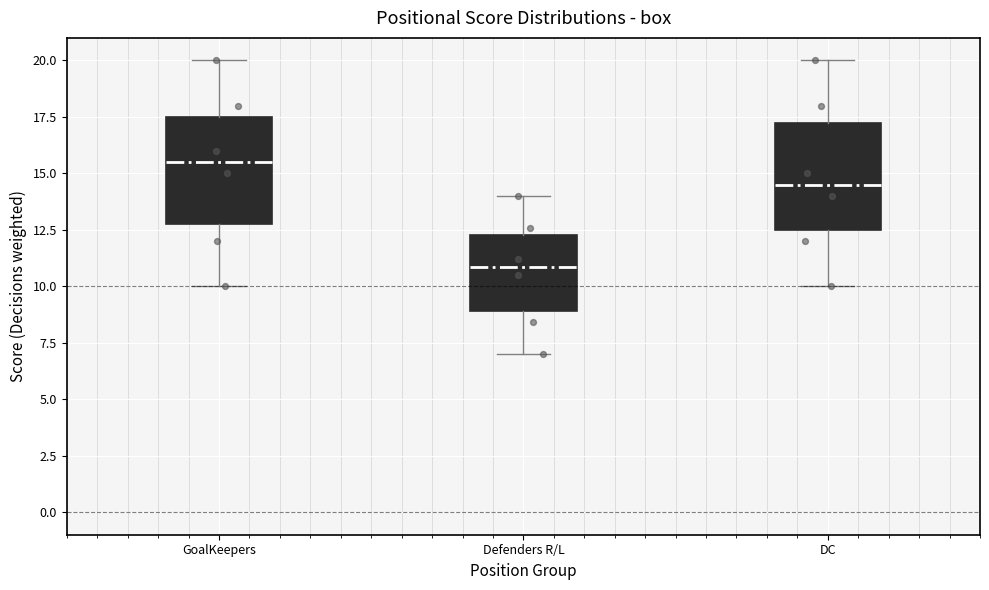

Where is the lower edge of the box for Defenders R/L on the y-axis? The values are not printed on the chart, so give them approximately, as read against the axis.

9.0